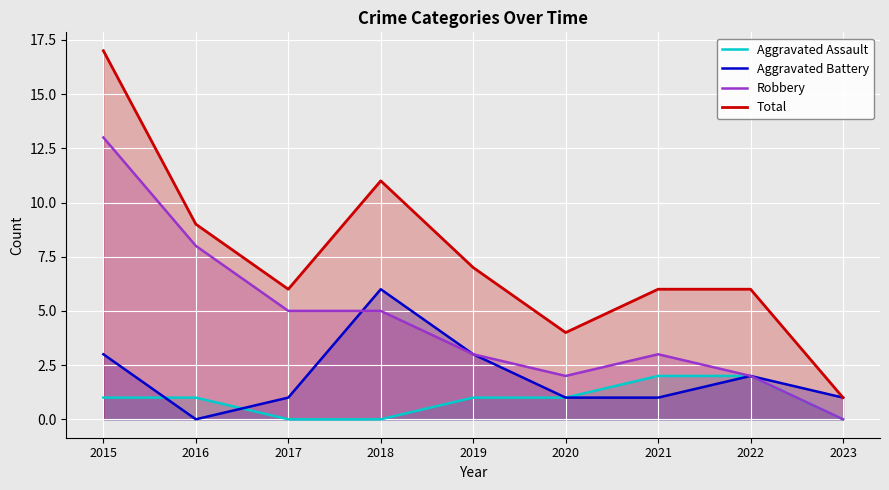

Where is the first local minimum for Robbery?

2020